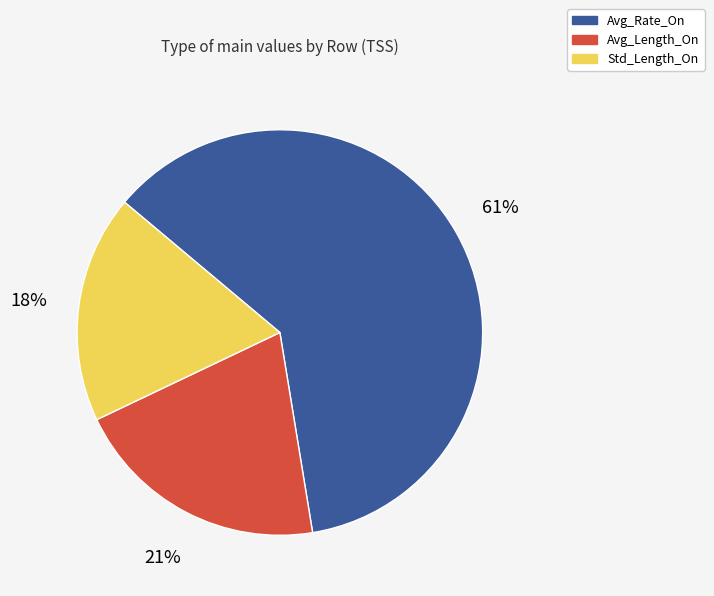

What percentage is the Avg_Rate_On slice, to the nearest percent?

61%